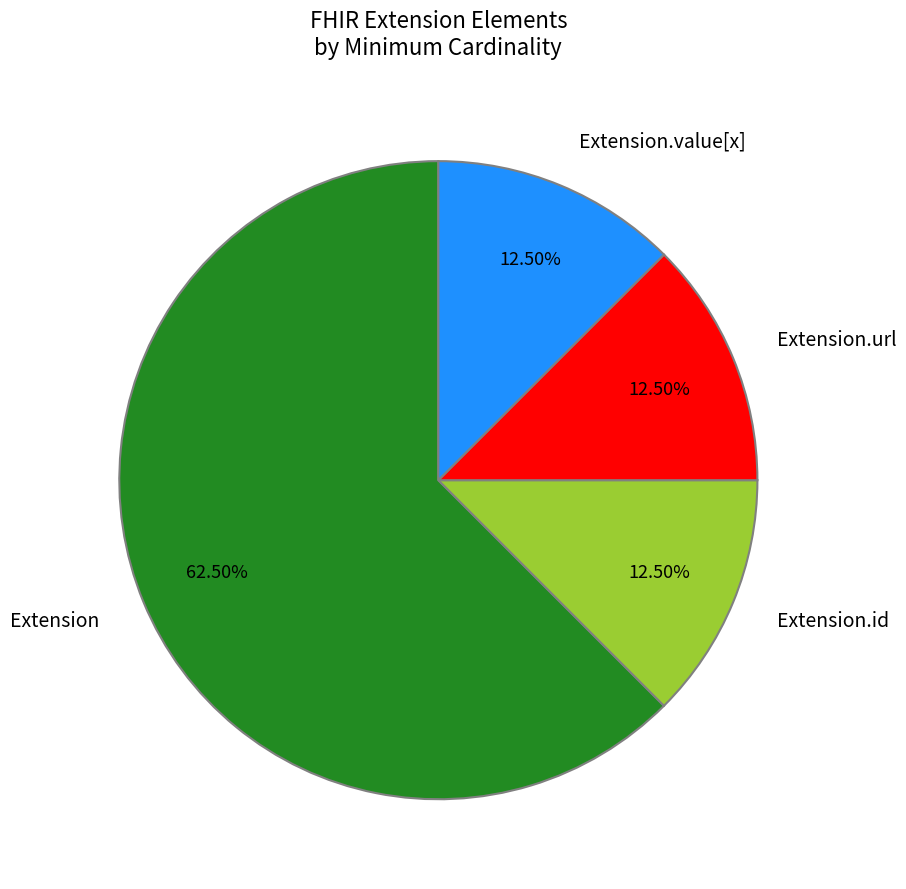

Which slice is the largest?

Extension